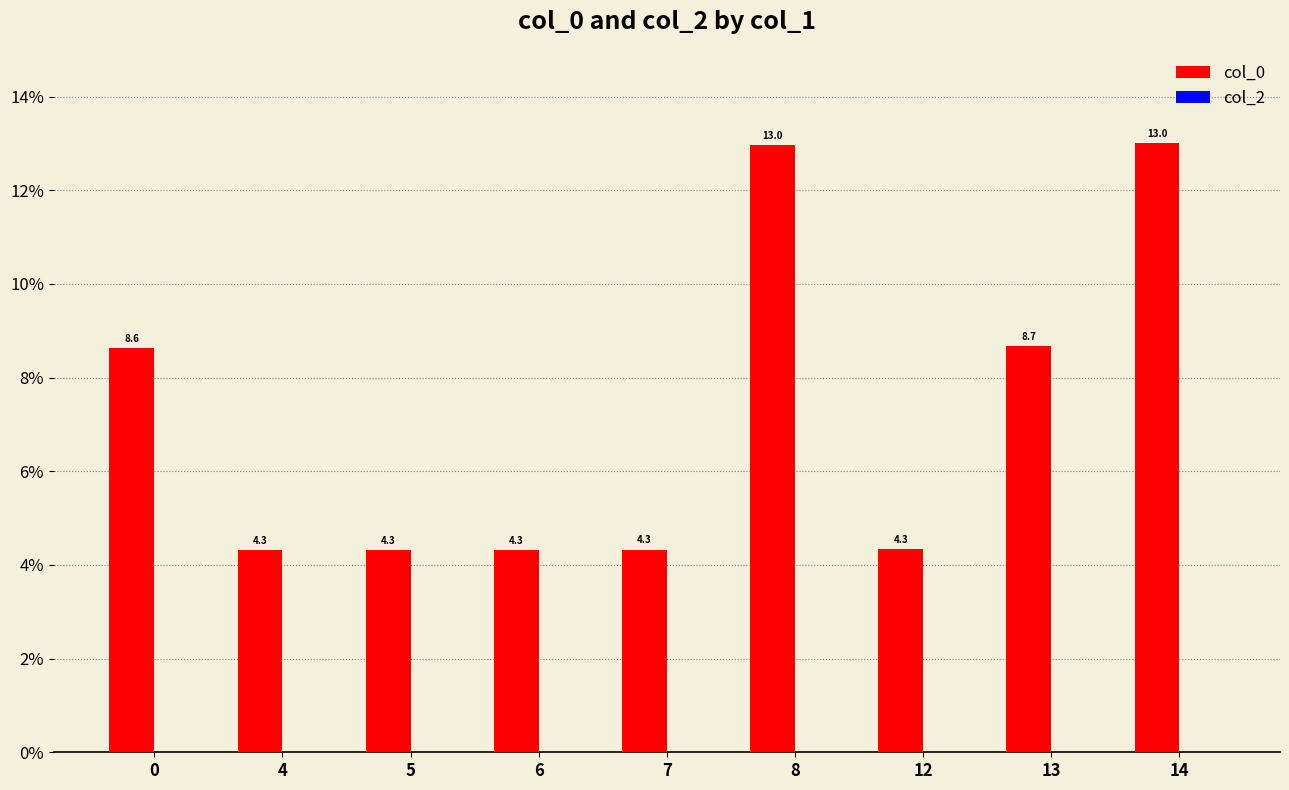

What is the sum of the values at 7 and 4?

8.6